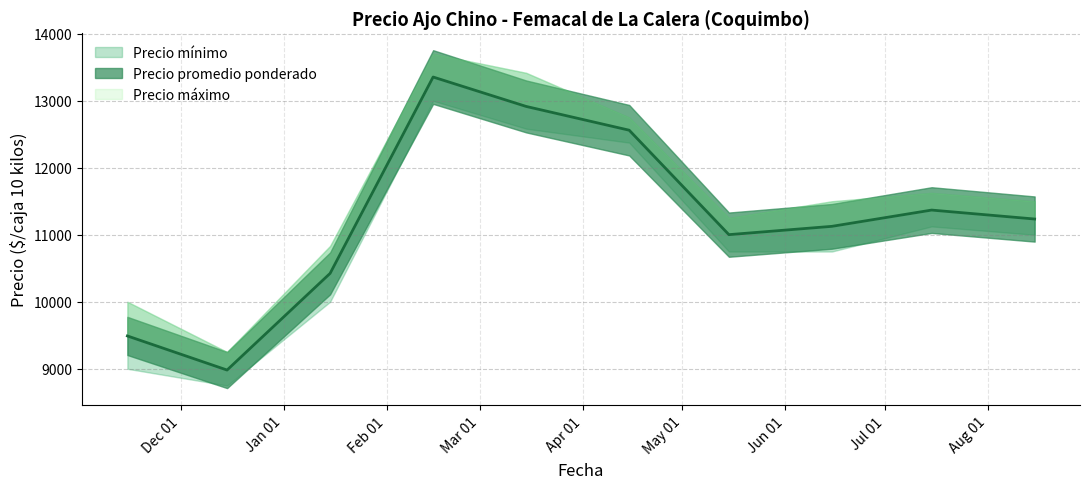

Which series changed the most between 2021-03 and 2021-08?

Precio máximo